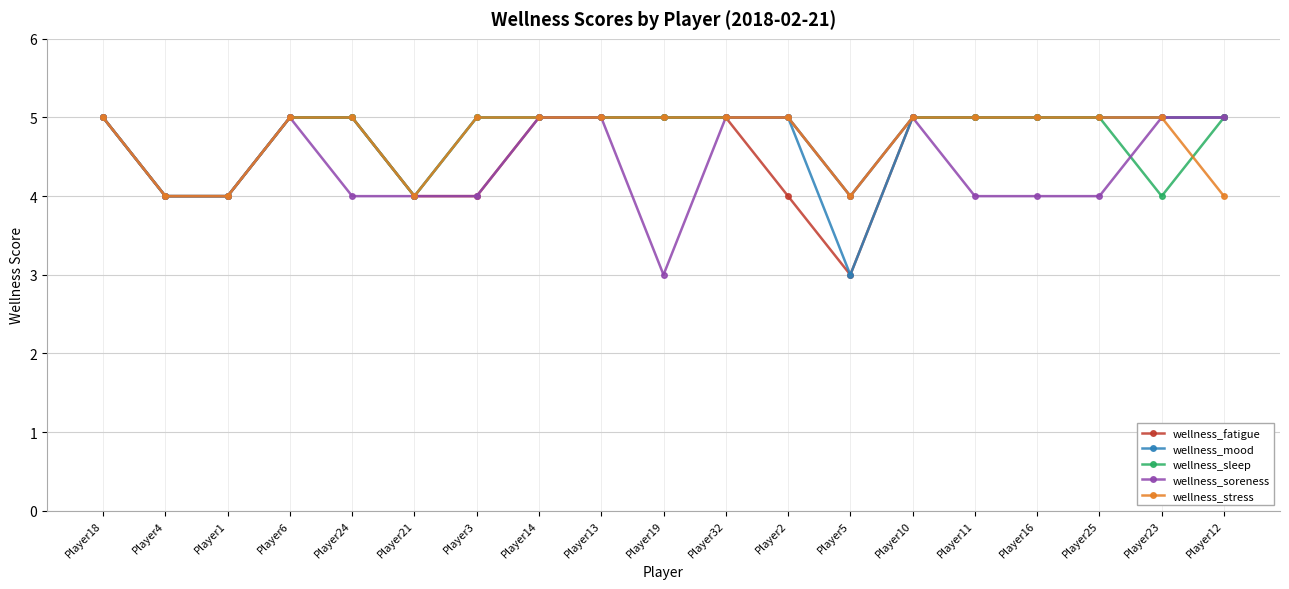

Is this an area chart (filled region under the line)?

No